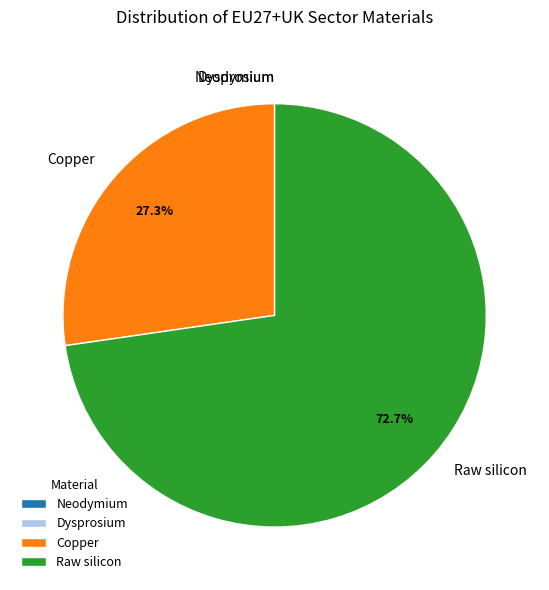

What is the majority slice?

Raw silicon